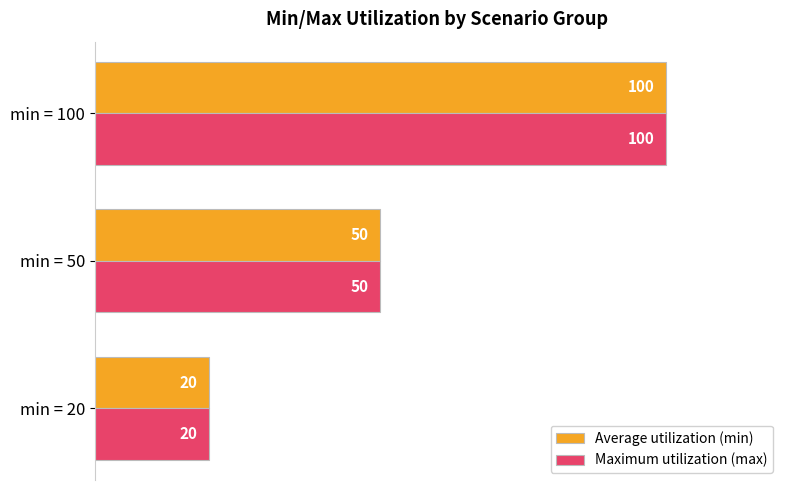

True or false: Maximum utilization (max) has a value of 67 at min = 50.

False